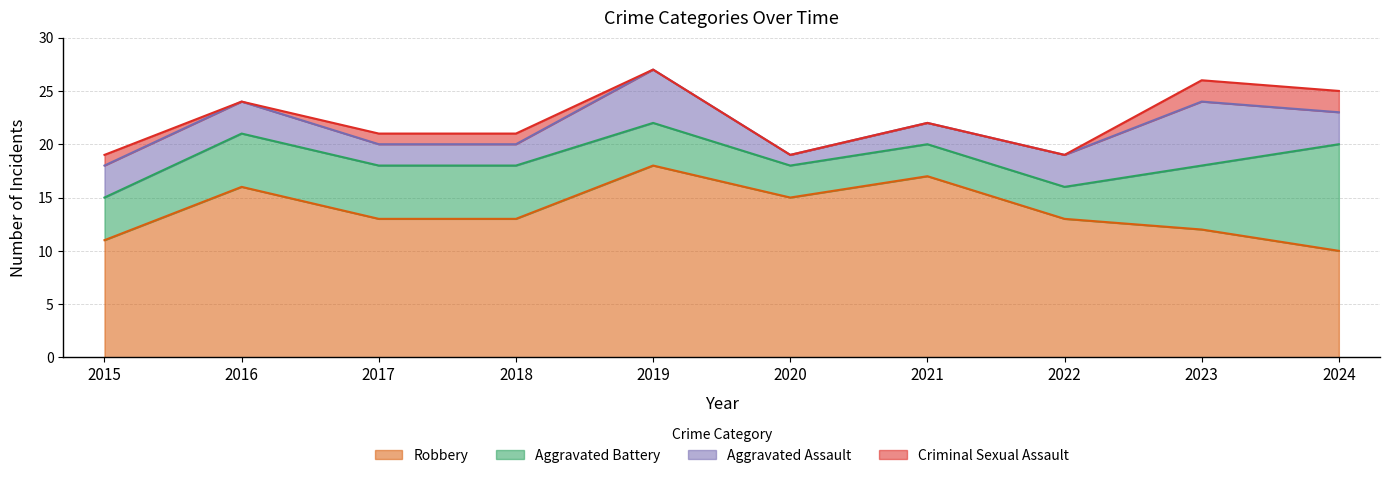

Reading left to right, what are all the values shown in this chart?

Aggravated Assault: 2015=3	2016=3	2017=2	2018=2	2019=5	2020=1	2021=2	2022=3	2023=6	2024=3
Aggravated Battery: 2015=4	2016=5	2017=5	2018=5	2019=4	2020=3	2021=3	2022=3	2023=6	2024=10
Criminal Sexual Assault: 2015=1	2016=0	2017=1	2018=1	2019=0	2020=0	2021=0	2022=0	2023=2	2024=2
Robbery: 2015=11	2016=16	2017=13	2018=13	2019=18	2020=15	2021=17	2022=13	2023=12	2024=10